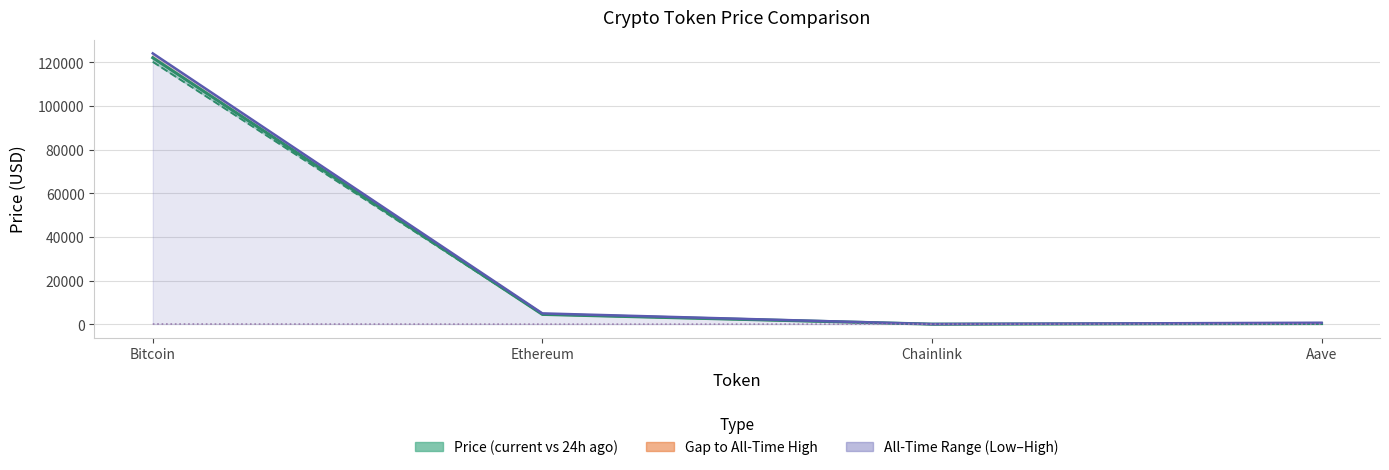

Which category has the highest value in the Price 24h Ago series?

Bitcoin